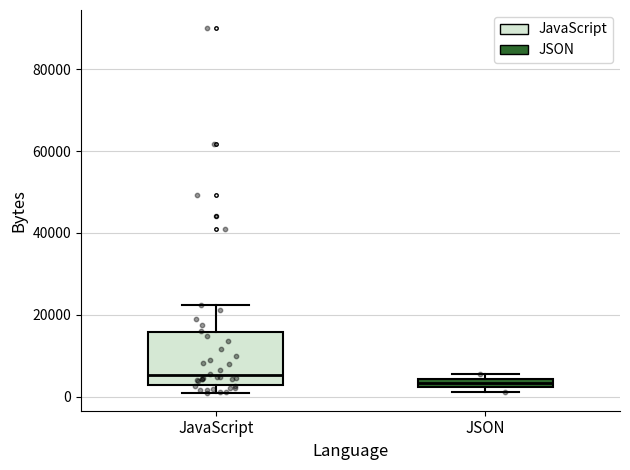

Which box is the tallest, from its lower edge to its upper edge?

JavaScript